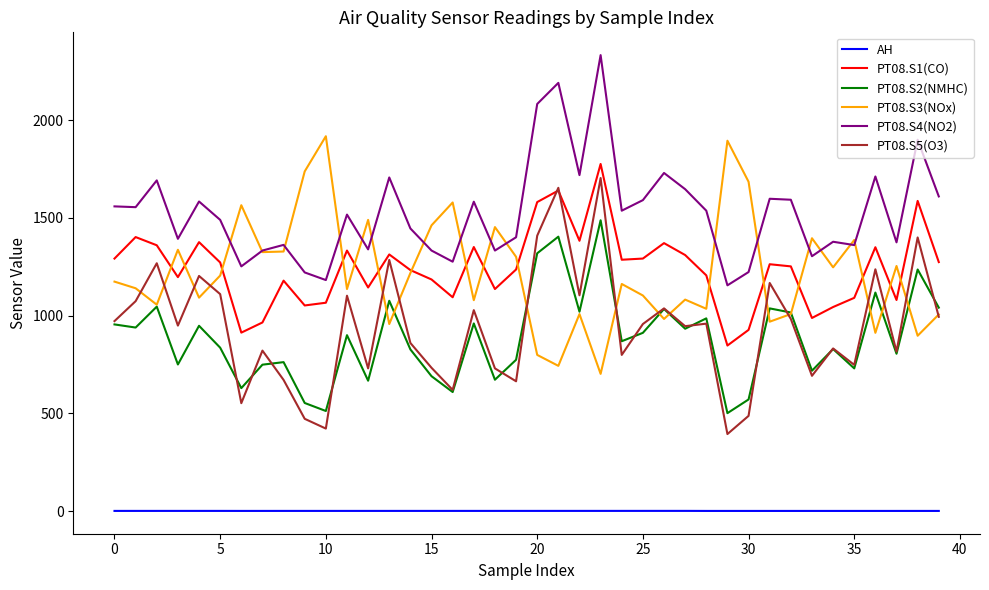

True or false: PT08.S4(NO2) and PT08.S2(NMHC) intersect in this chart.

False